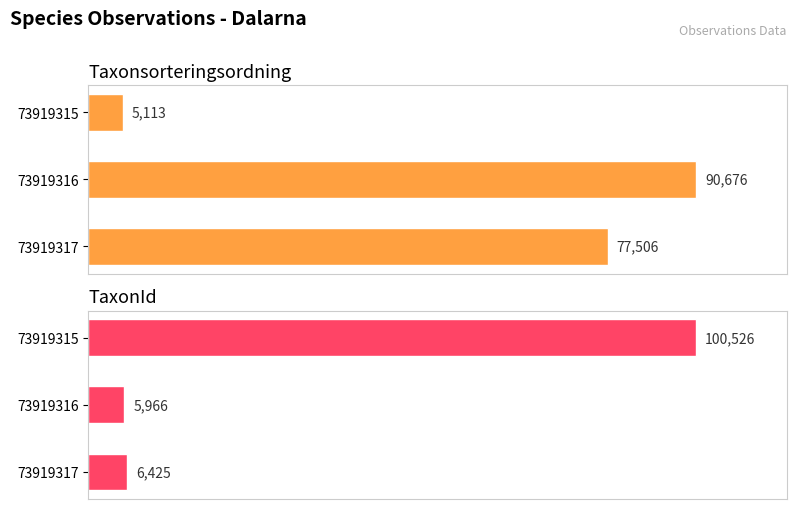

How many bars are there in total?

6